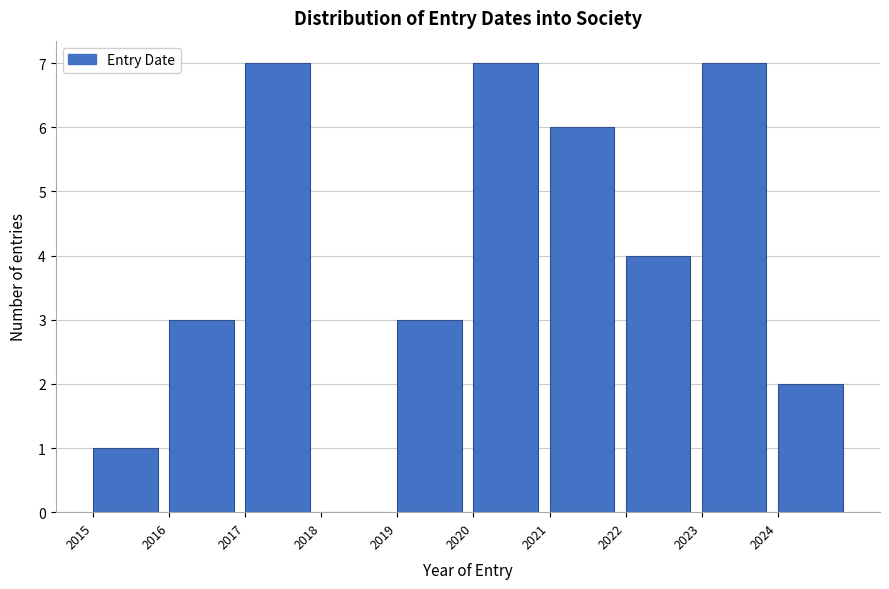

Reading left to right, list every bar in this chart as the range it spans on the x-axis followed by its height. The values are not printed on the chart, so give them approximately, as read against the axis.

2015 to 2016: 1
2016 to 2017: 3
2017 to 2018: 7
2018 to 2019: 0
2019 to 2020: 3
2020 to 2021: 7
2021 to 2022: 6
2022 to 2023: 4
2023 to 2024: 7
2024 to 2025: 2